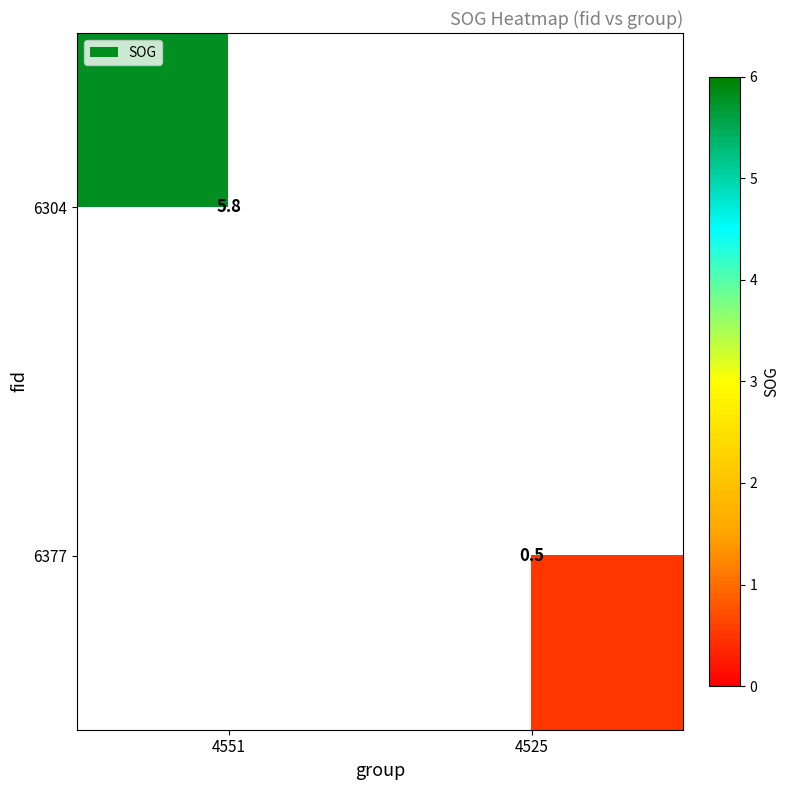

The value of 6377 at 4525 is 0.5. True or false?

True